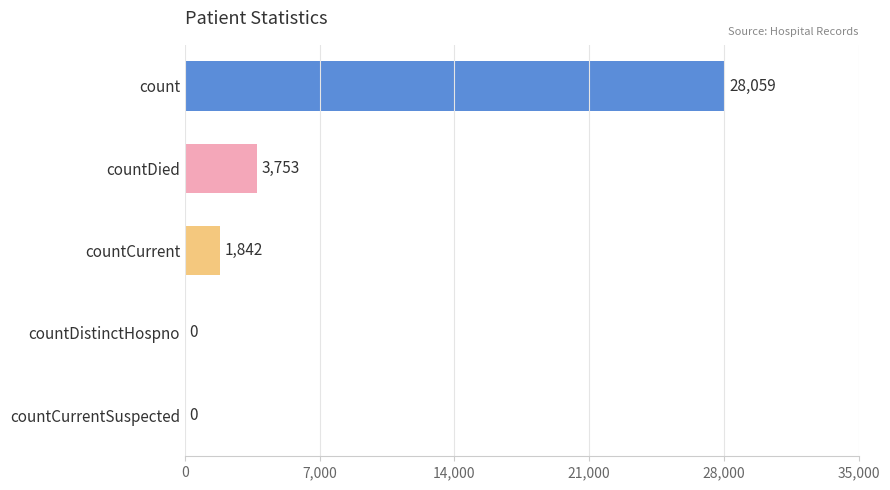

What is the approximate value at countDied?

3753